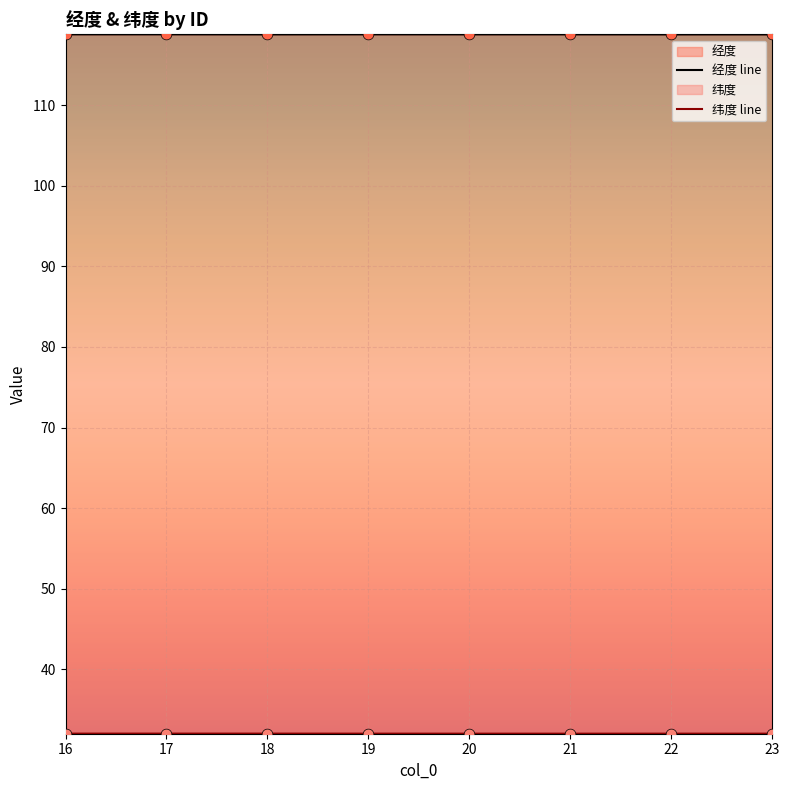

What is the total value across all series at 22?

150.8